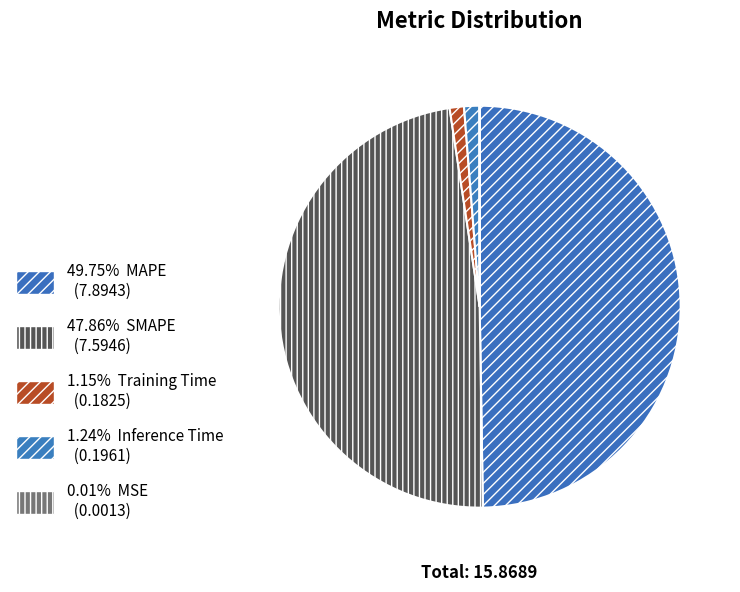

Rank the categories by value from lowest to highest.

MSE, Training Time, Inference Time, SMAPE, MAPE